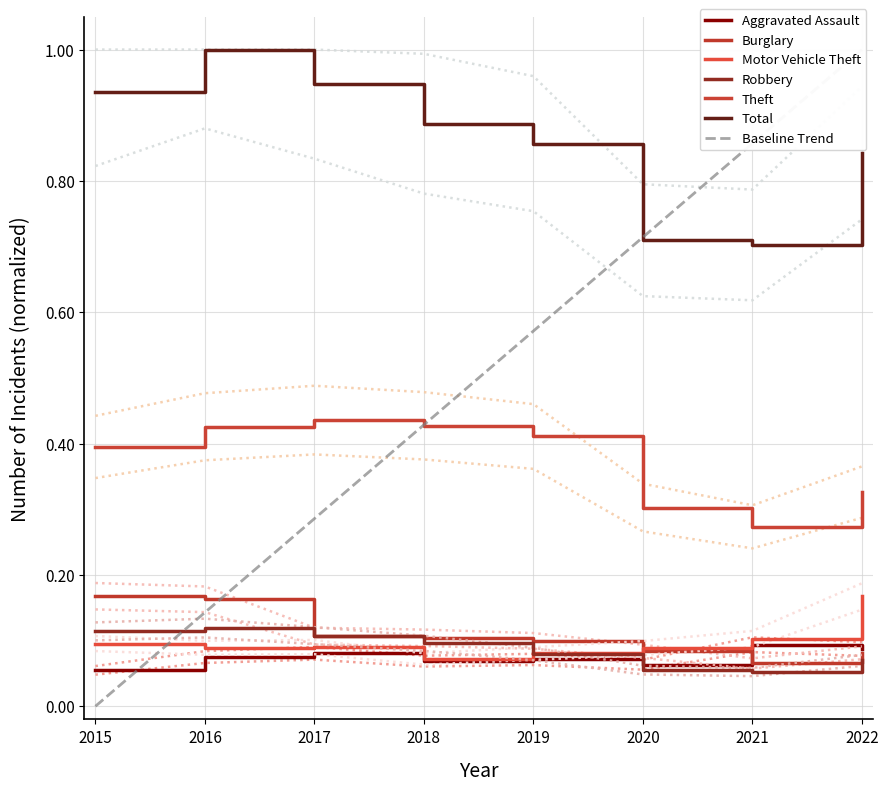

True or false: Burglary and Total intersect in this chart.

False